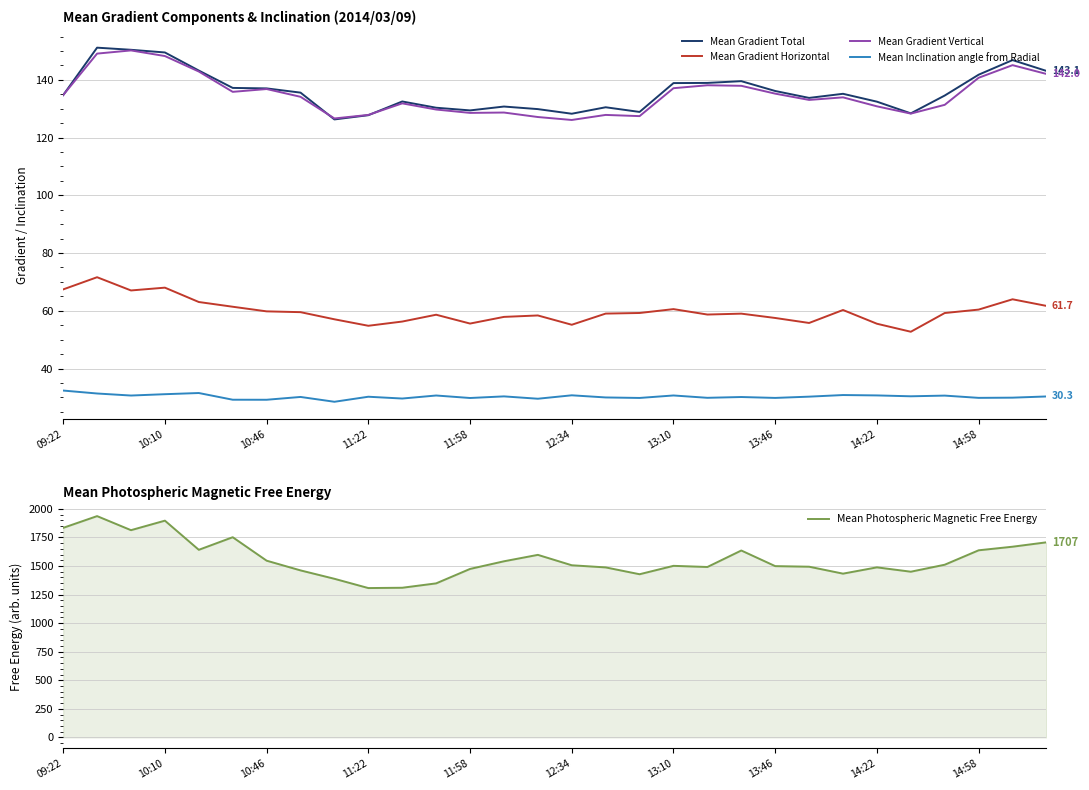

How many data points in Mean Inclination angle from Radial are less than 30?

12